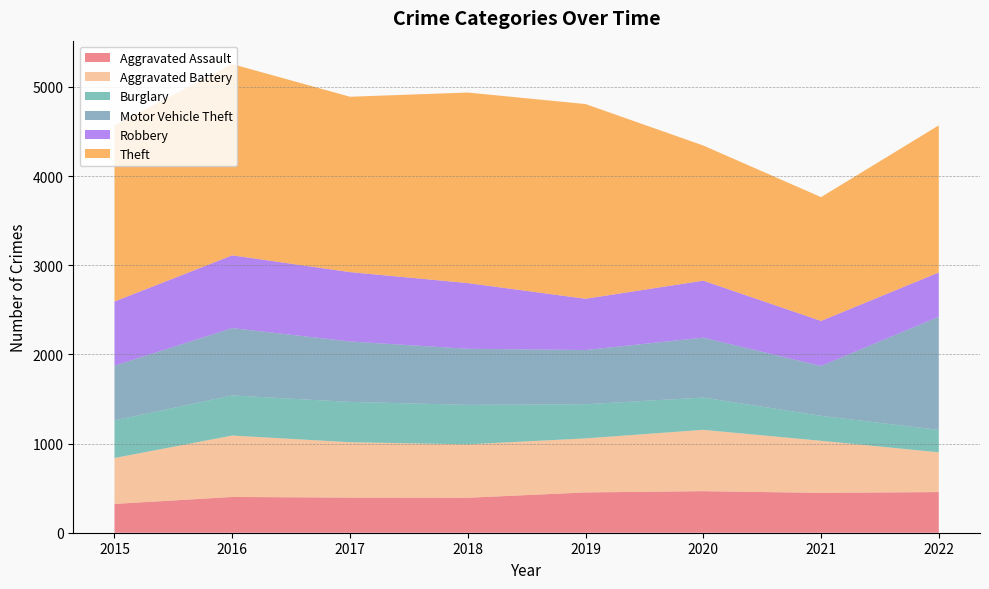

Reading left to right, list all the values displayed in this chart.

Aggravated Assault: 2015=323	2016=401	2017=394	2018=392	2019=452	2020=466	2021=447	2022=456
Aggravated Battery: 2015=515	2016=689	2017=621	2018=599	2019=606	2020=688	2021=584	2022=446
Burglary: 2015=422	2016=450	2017=452	2018=443	2019=383	2020=362	2021=280	2022=251
Motor Vehicle Theft: 2015=613	2016=755	2017=678	2018=629	2019=608	2020=672	2021=559	2022=1269
Robbery: 2015=720	2016=816	2017=778	2018=737	2019=575	2020=639	2021=505	2022=497
Theft: 2015=1975	2016=2145	2017=1967	2018=2137	2019=2184	2020=1516	2021=1389	2022=1650